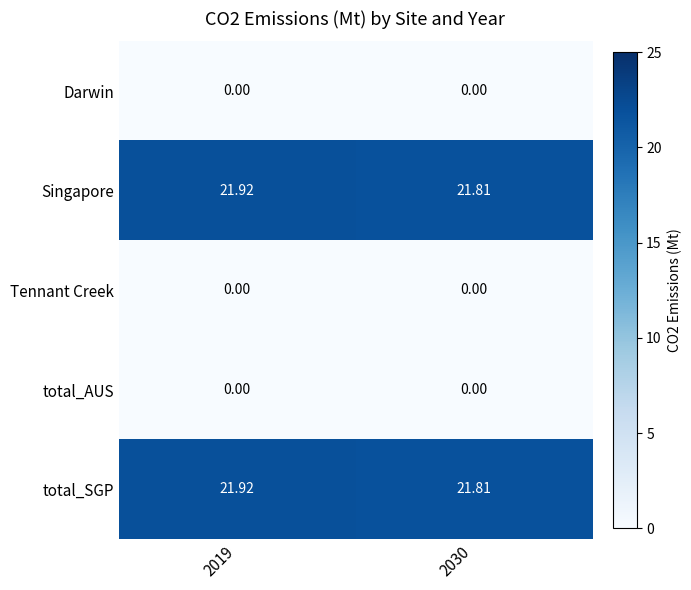

At which category is the sum across all series the highest?

2019